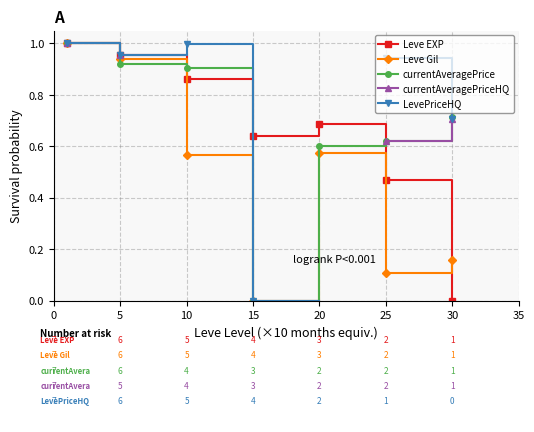

Is this an area chart (filled region under the line)?

No